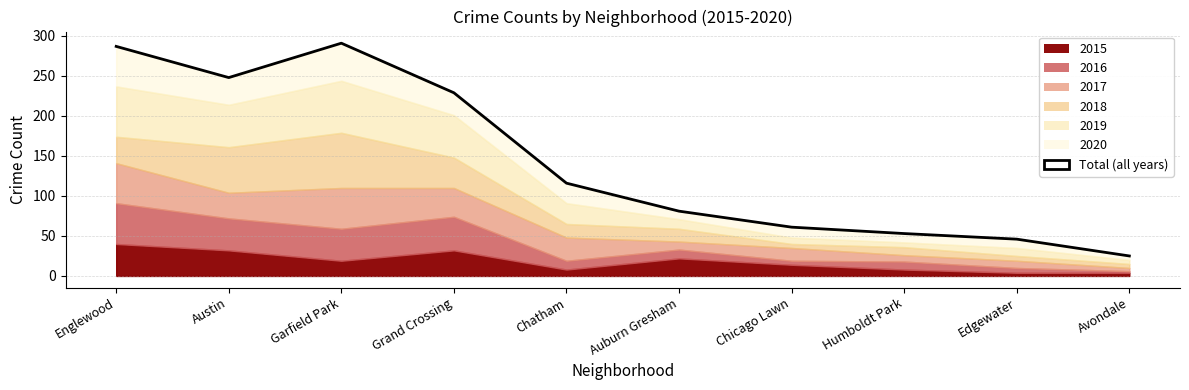

True or false: there are more than 1 points higher than both neighbors.

False